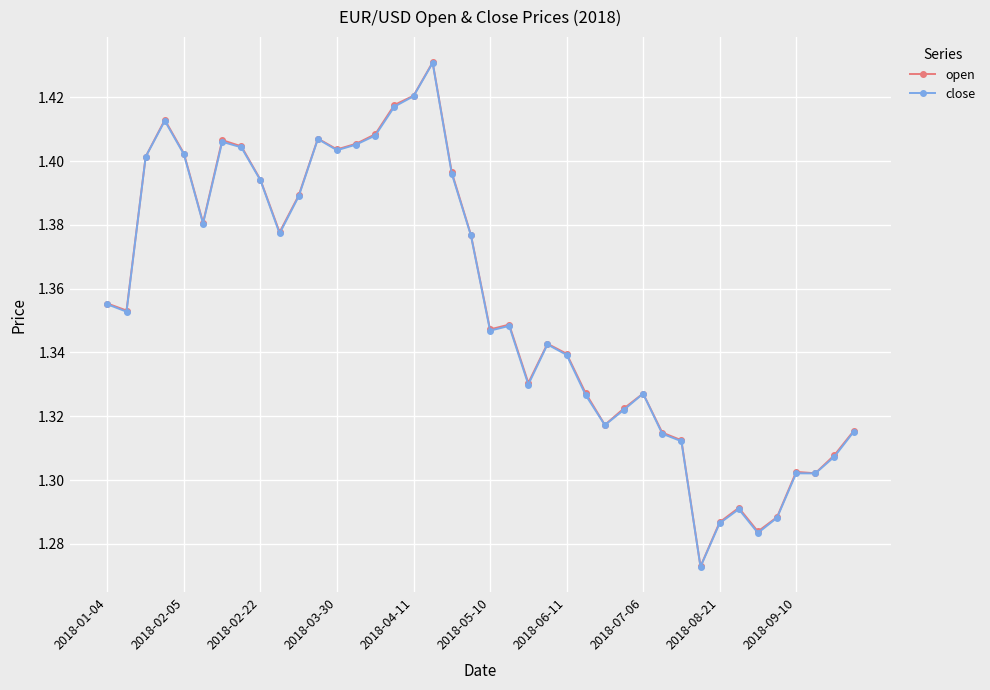

True or false: open has more than 0 points higher than both neighbors.

True